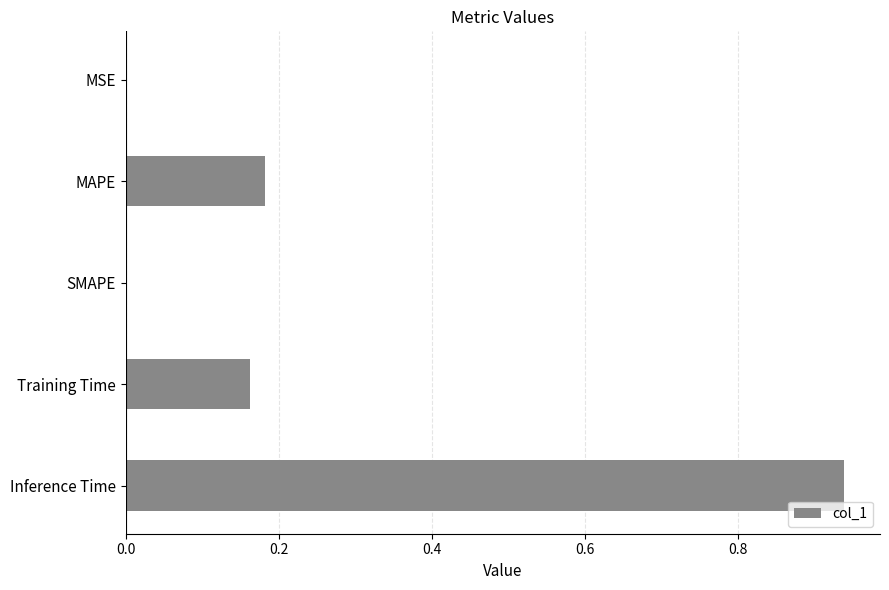

Does the chart contain stacked bars?

No